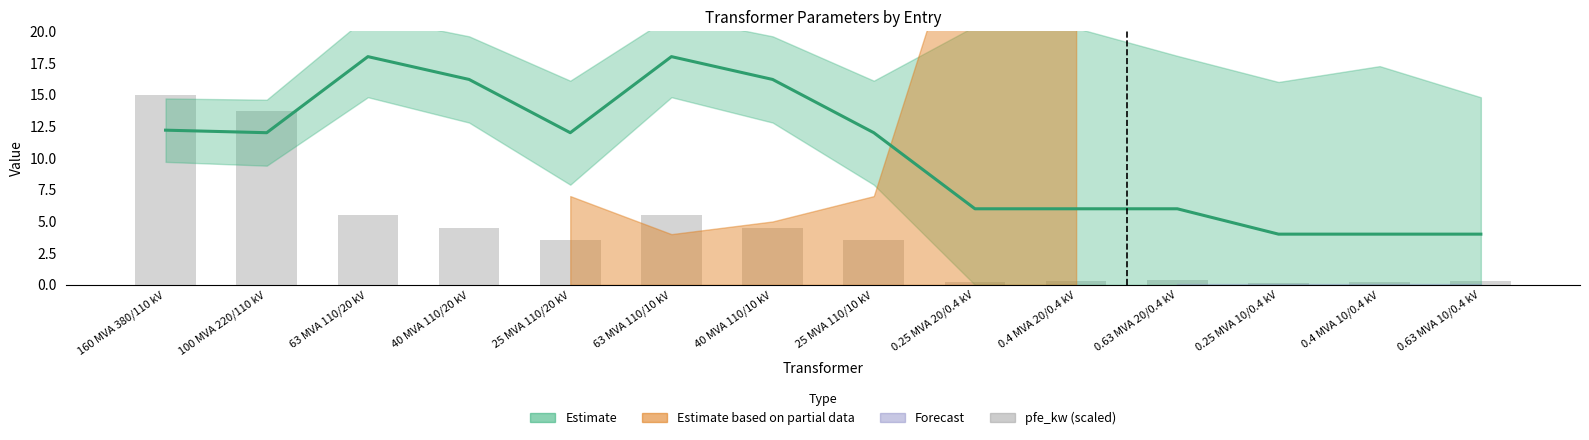

What is the change in value from 160 MVA 380/110 kV to 40 MVA 110/10 kV?

-10.5